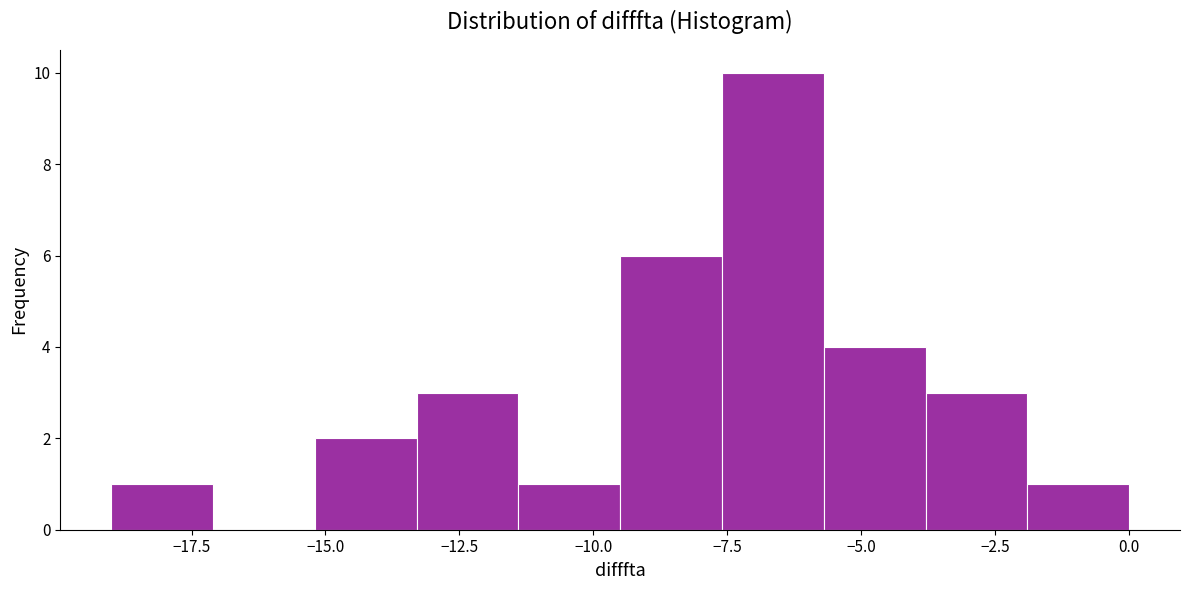

Around what value on the x-axis is the tallest bar? Give the approximate position of its centre, as read against the axis.

-6.5